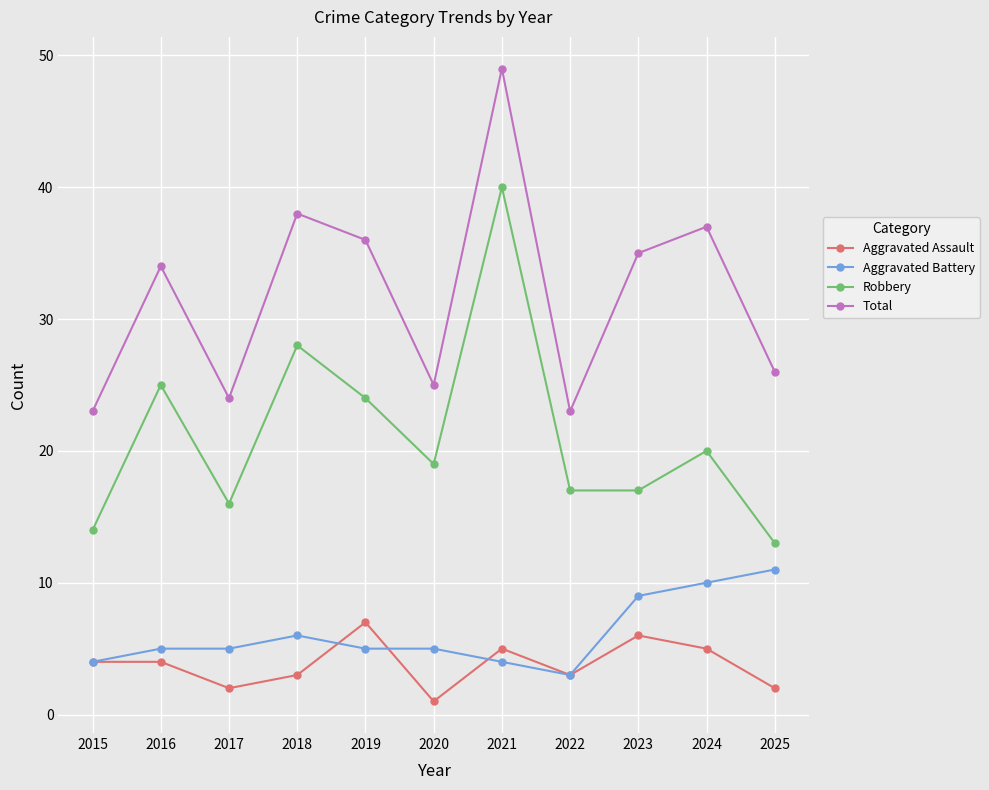

Rank the series by their maximum value, from lowest to highest.

Aggravated Assault, Aggravated Battery, Robbery, Total